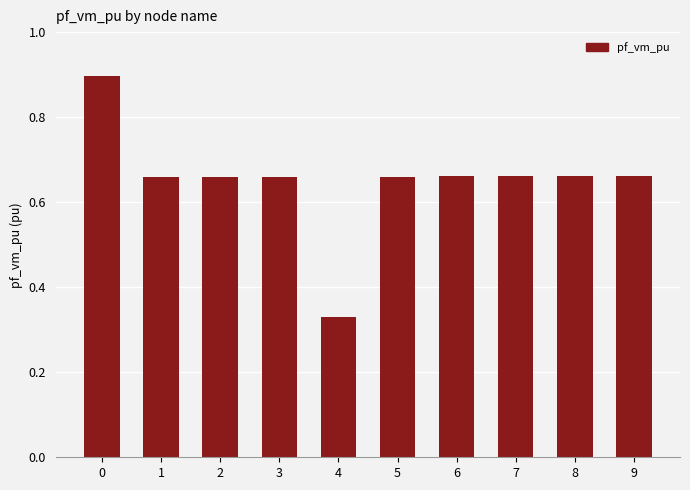

What is the change in value from 2 to 4?

-0.3